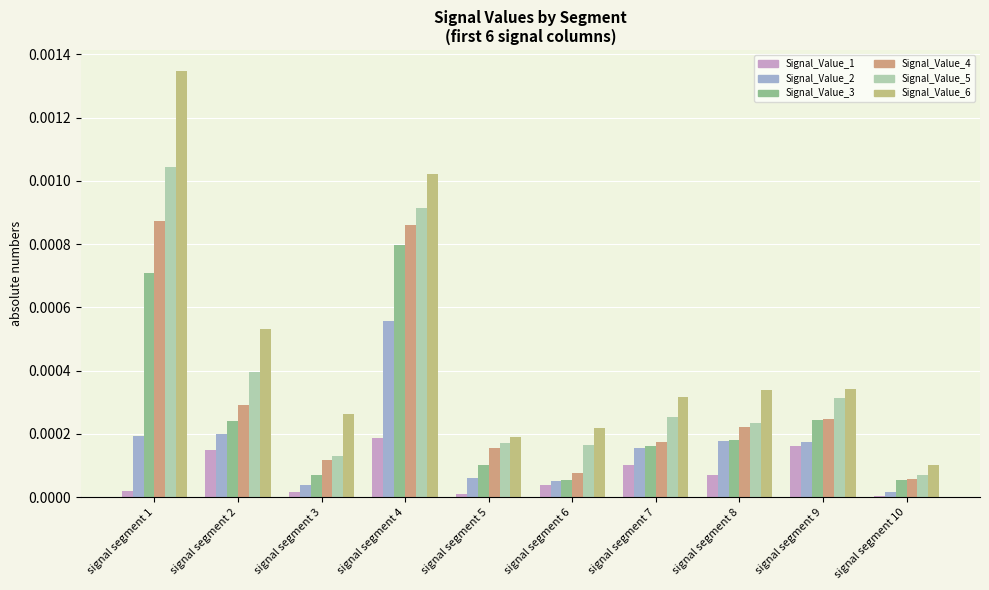

How many bars are there in each group?

6